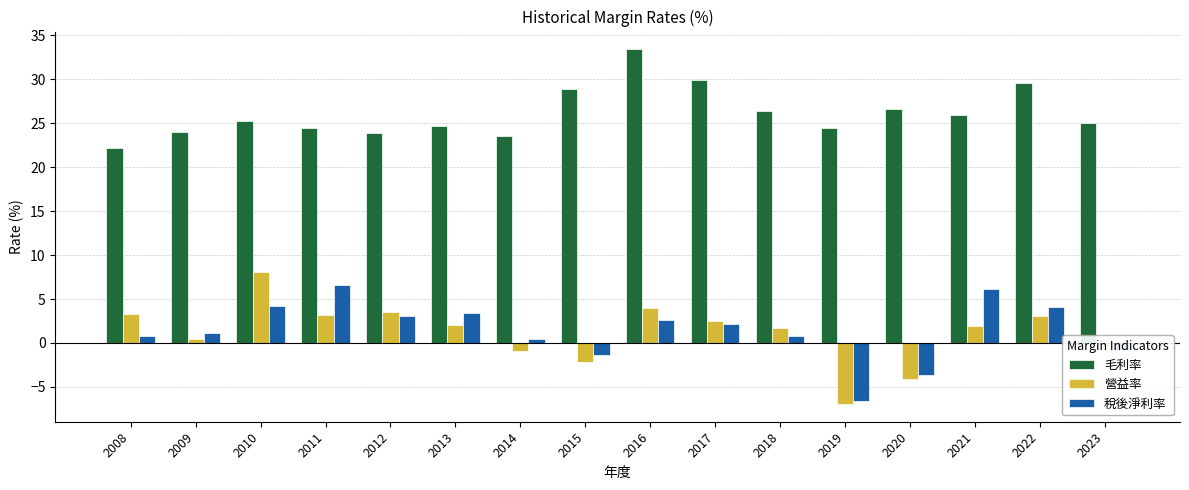

At which category does the chart reach its minimum across all series?

2019